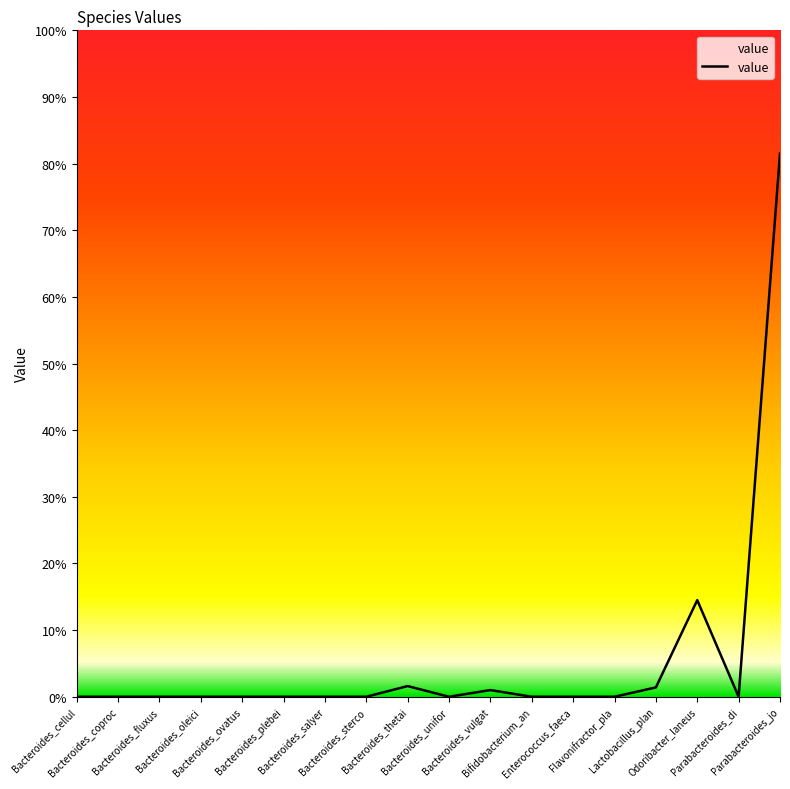

What is the greatest value displayed?

0.8